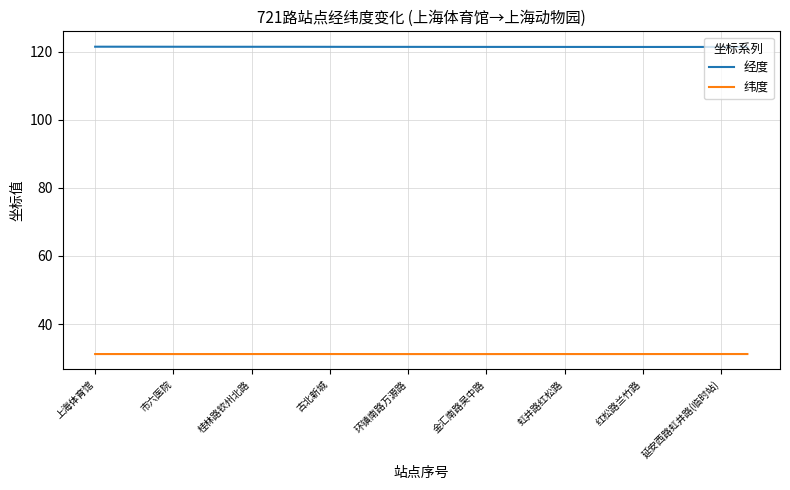

What is the minimum value shown in the chart?

31.2